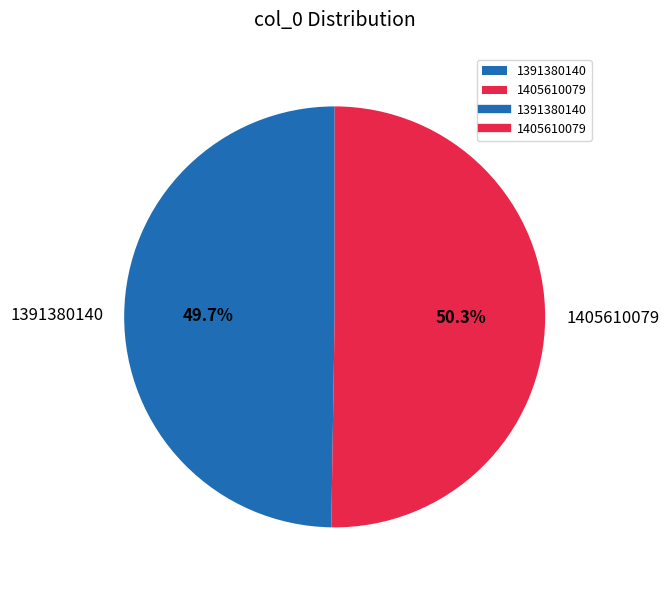

What percentage do 1405610079 and 1391380140 together represent?

100.0%